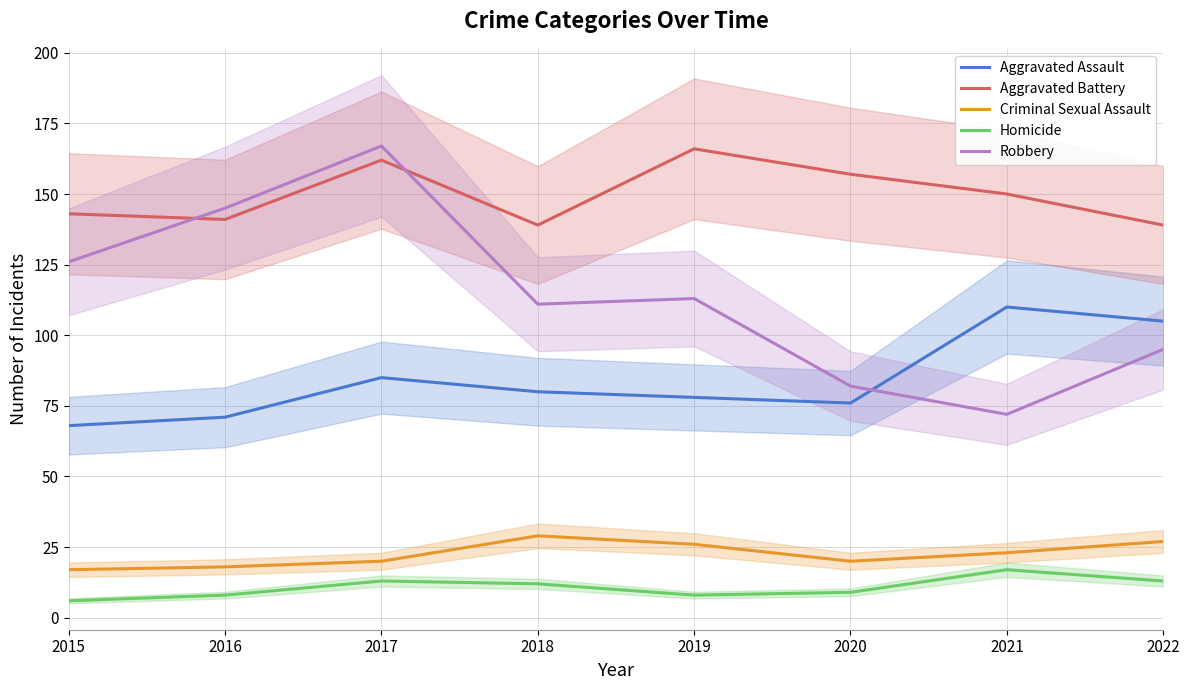

Reading left to right, extract all data points from this chart.

Aggravated Assault: 2015=68	2016=71	2017=85	2018=80	2019=78	2020=76	2021=110	2022=105
Aggravated Battery: 2015=143	2016=141	2017=162	2018=139	2019=166	2020=157	2021=150	2022=139
Criminal Sexual Assault: 2015=17	2016=18	2017=20	2018=29	2019=26	2020=20	2021=23	2022=27
Homicide: 2015=6	2016=8	2017=13	2018=12	2019=8	2020=9	2021=17	2022=13
Robbery: 2015=126	2016=145	2017=167	2018=111	2019=113	2020=82	2021=72	2022=95